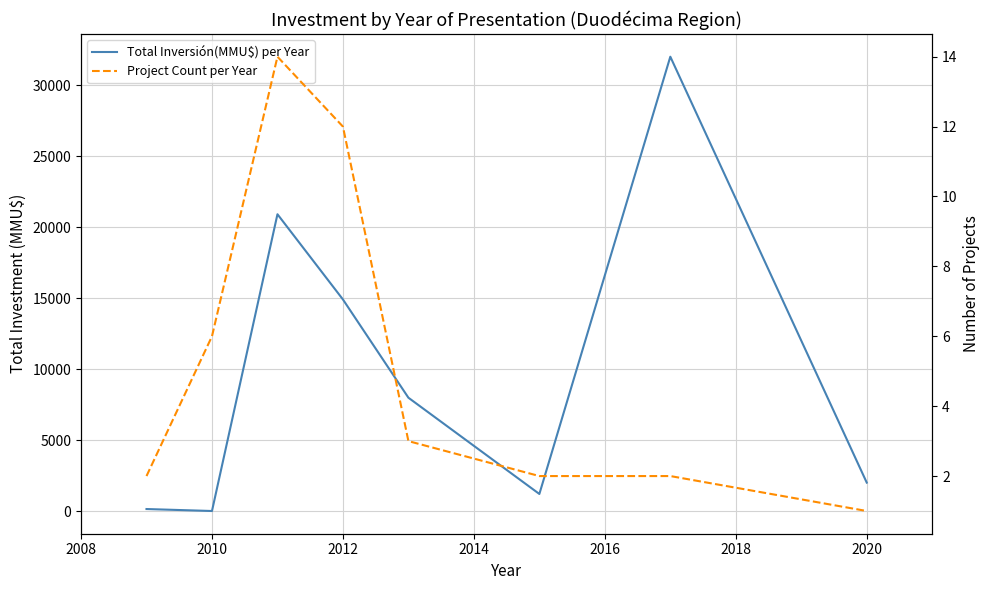

What is the sum of all Project Count per Year values?

42